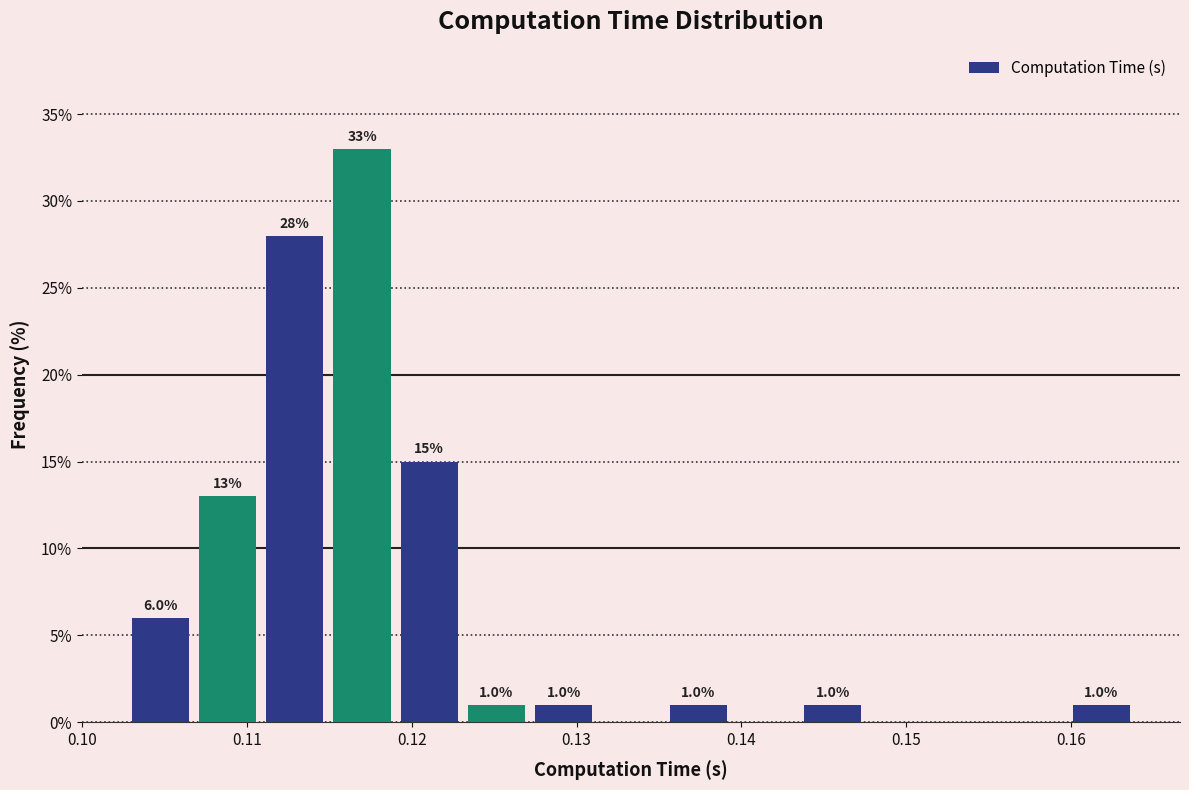

Which range on the x-axis has the tallest bar?

0.115 to 0.119